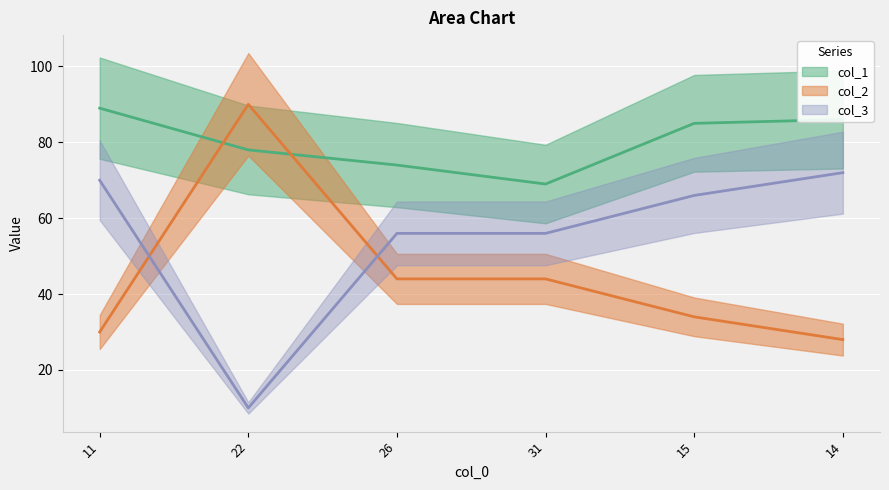

The col_3 series shows 56 at 26. True or false?

True